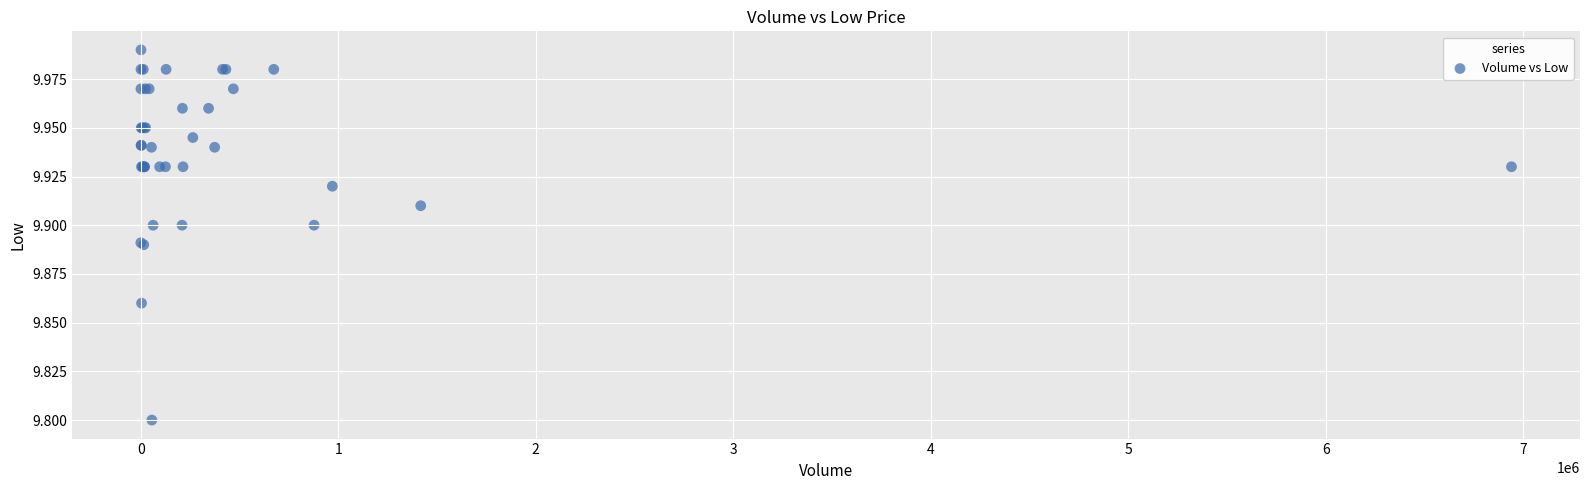

What Y value in the scatter plot is closest to 9?

9.8